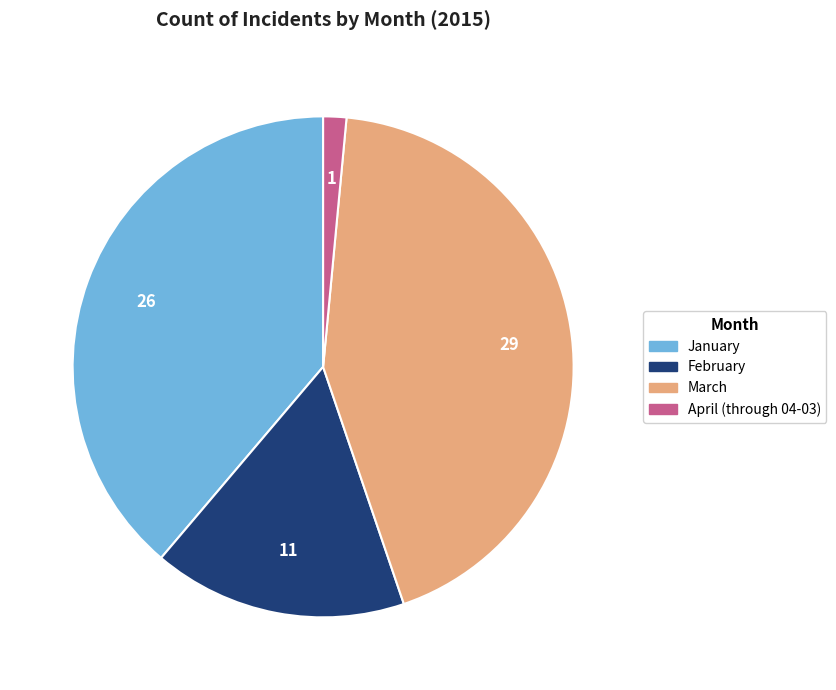

True or false: April (through 04-03) accounts for 1% of the total.

True